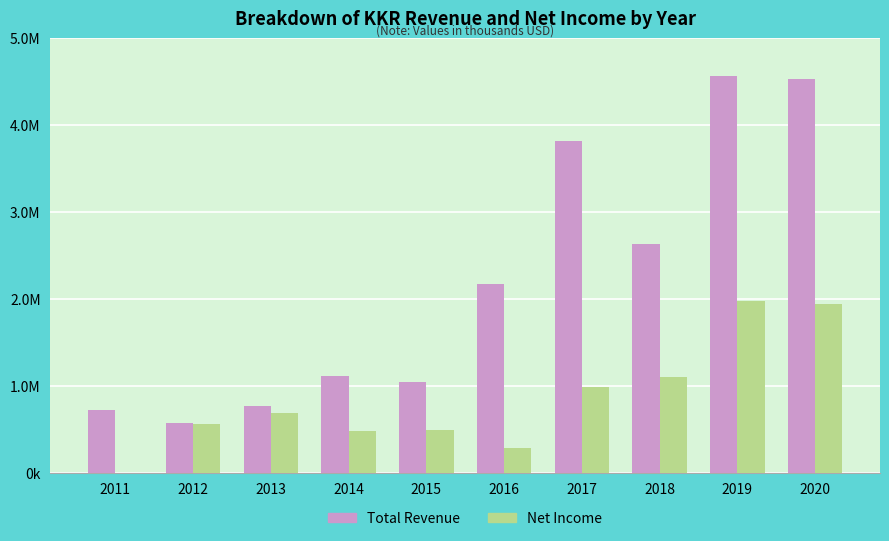

What are all the series names shown in the legend?

Total Revenue, Net Income